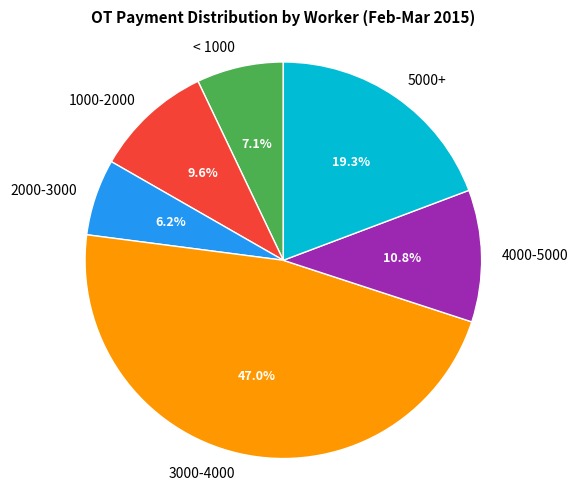

Combined, do 4000-5000 and 3000-4000 account for over 50%?

Yes